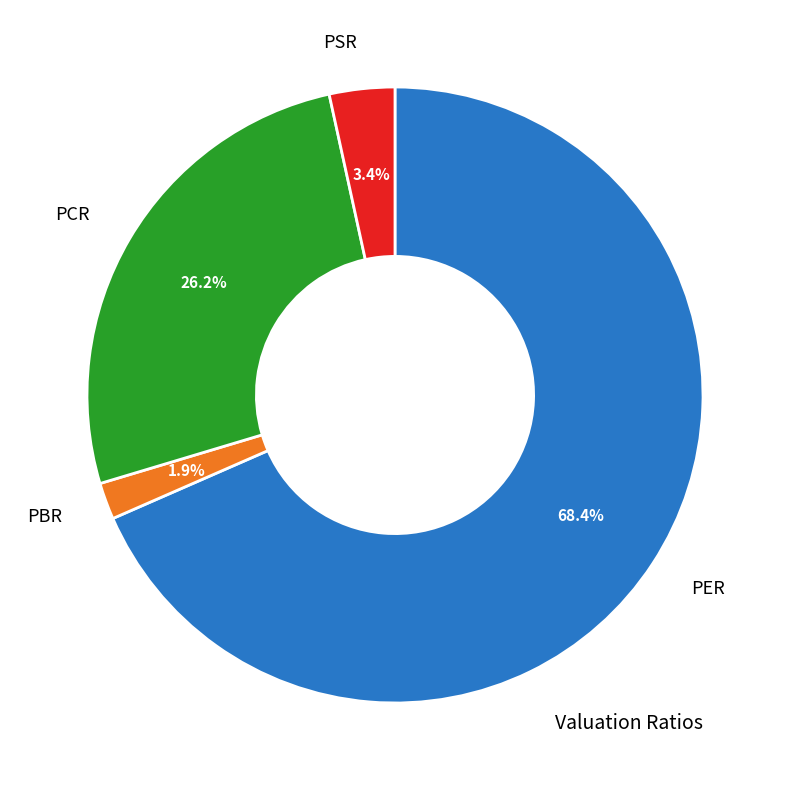

What percentage is the PER slice, to the nearest percent?

68%